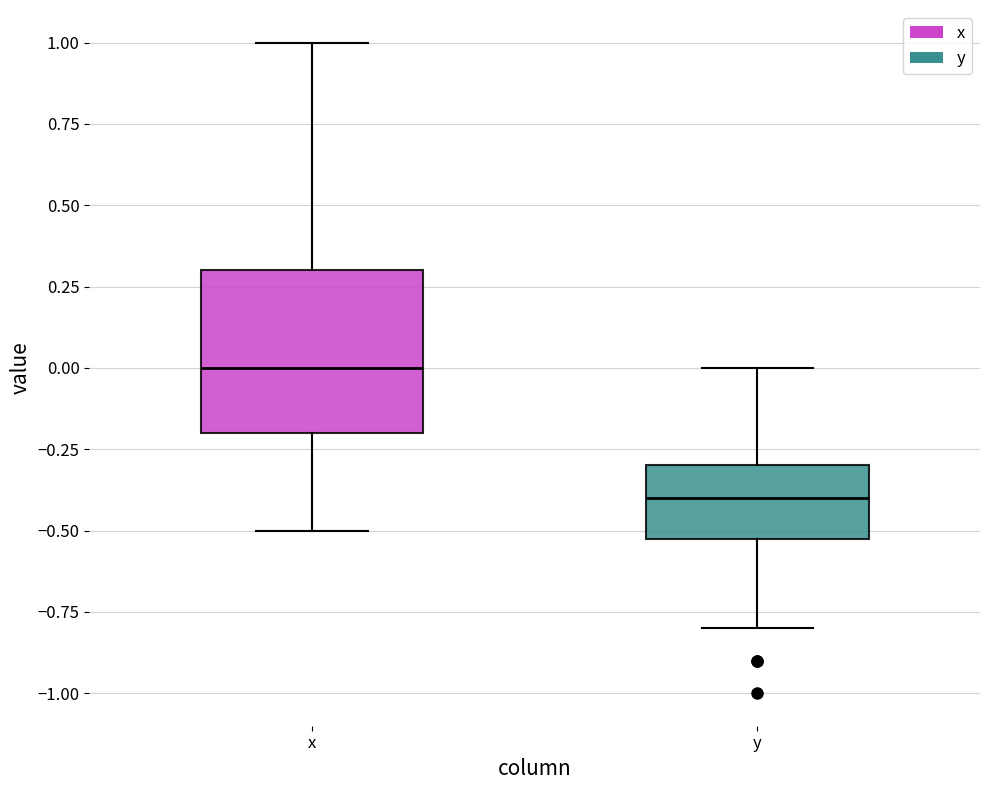

Reading left to right, transcribe this box plot: for each box, give where its median line is, the range the box spans, and where its two whiskers end, as read against the y-axis. The values are not printed on the chart, so give them approximately, as read against the axis.

x: median 0.0, box -0.2 to 0.3, whiskers -0.5 to 1.0
y: median -0.4, box -0.5 to -0.3, whiskers -0.8 to 0.0